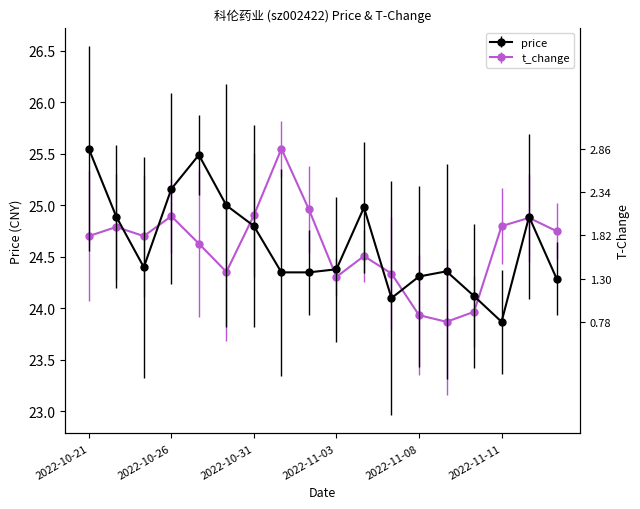

At which label is t_change closest to 24?

2022-11-10